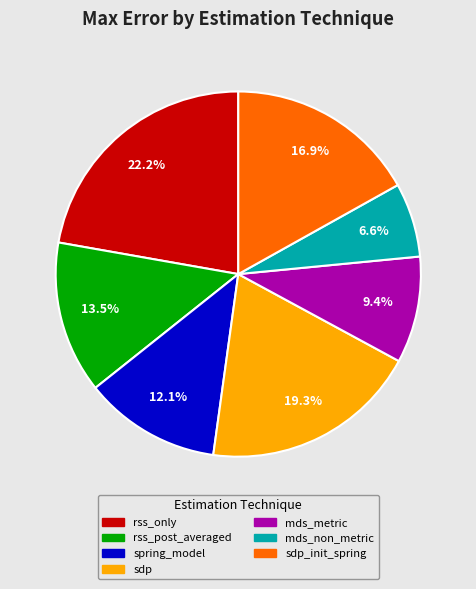

Does any single category account for the majority?

No